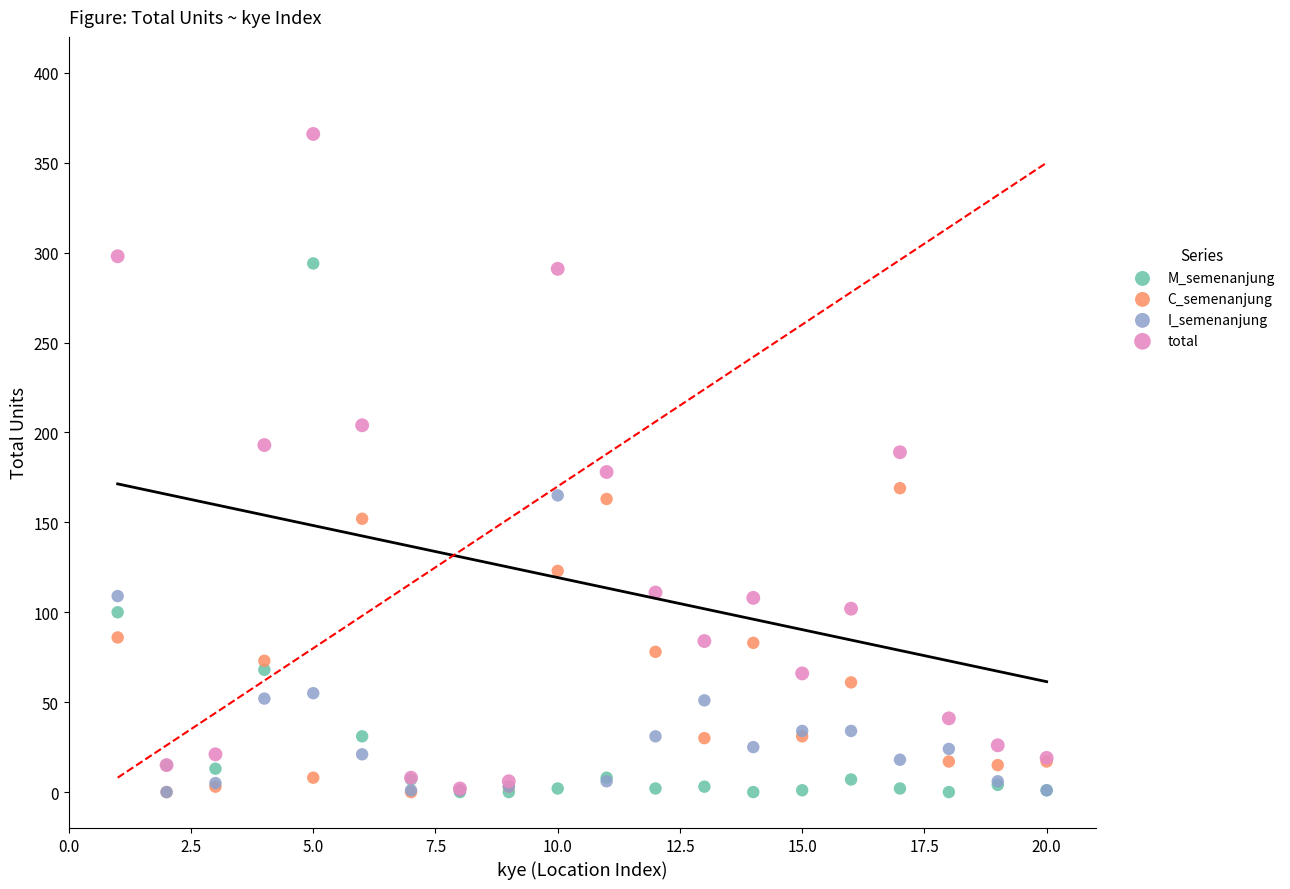

In the M_semenanjung series, what Y value is closest to 147?

100